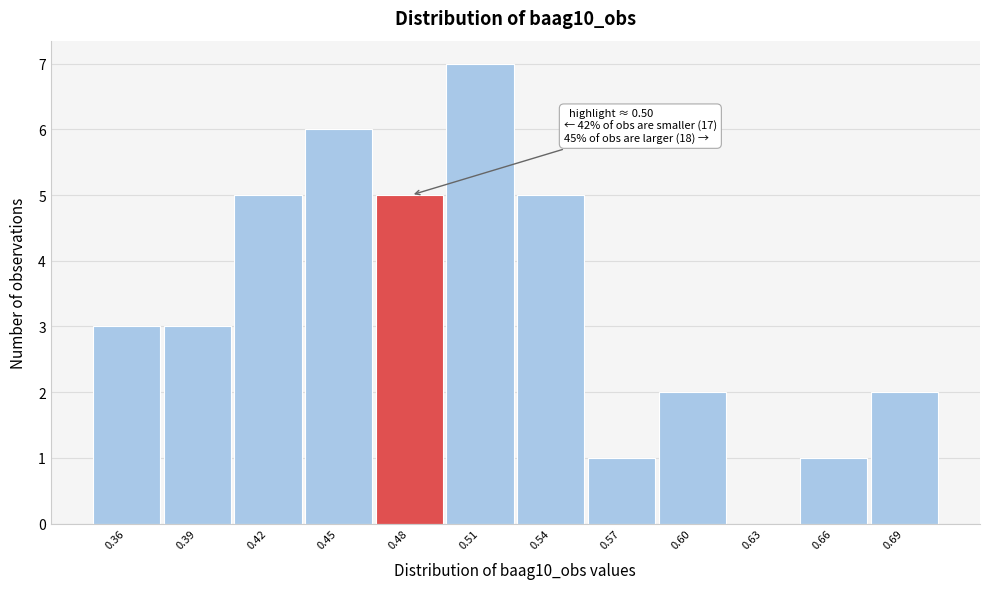

Reading left to right, extract all data points from this chart.

0.36=3	0.39=3	0.42=5	0.45=6	0.48=5	0.51=7	0.54=5	0.57=1	0.60=2	0.63=0	0.66=1	0.69=2